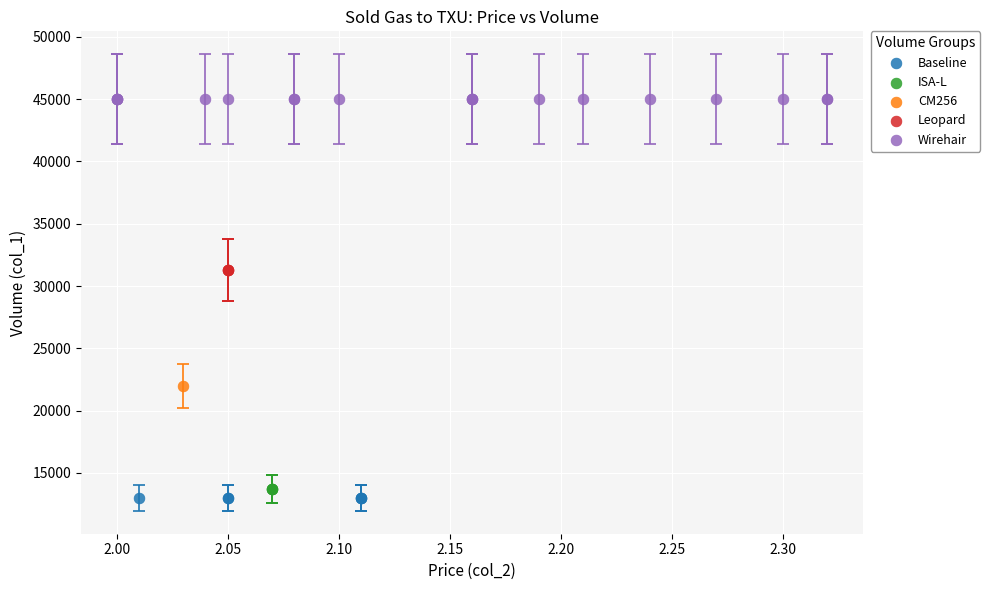

What are all the series names shown in the legend?

Baseline, ISA-L, CM256, Leopard, Wirehair